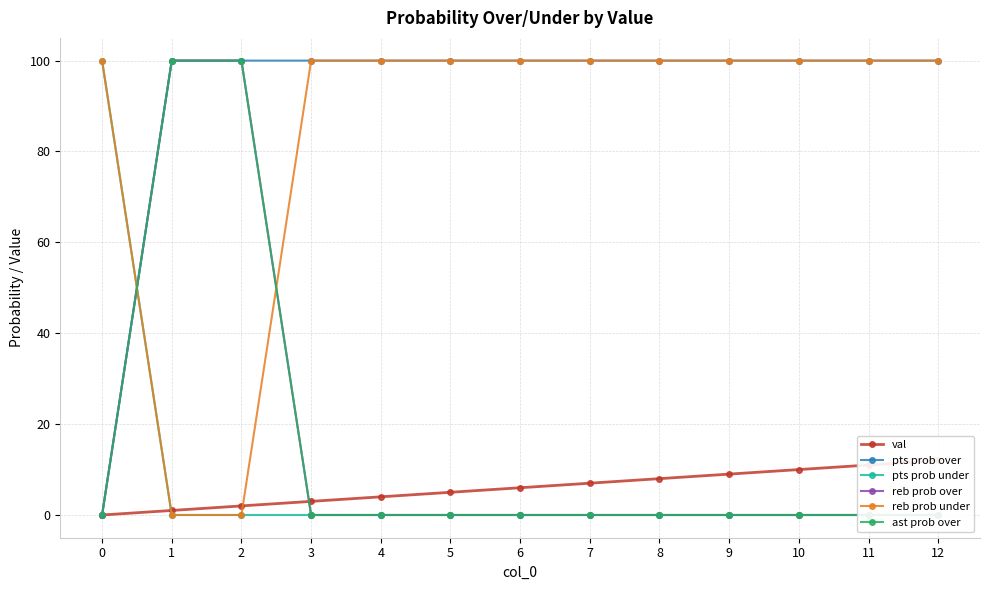

How many data points in reb prob over are above 0?

2